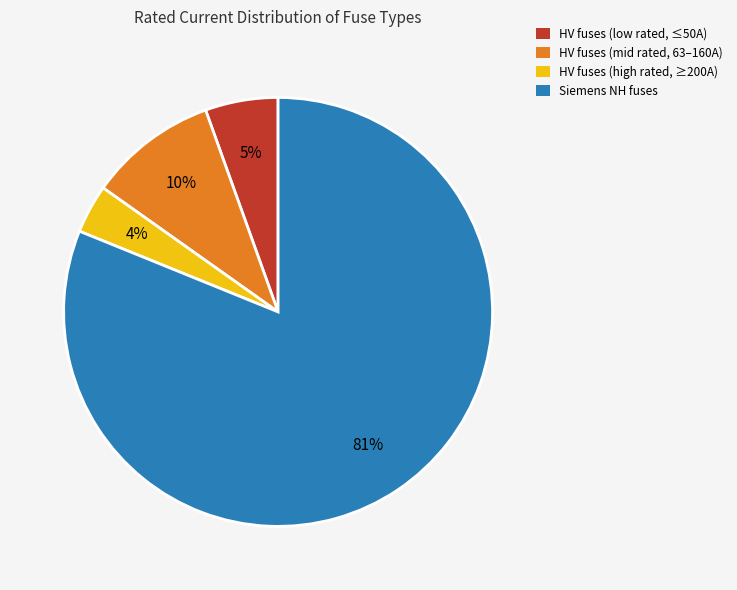

Which slice is the largest?

Siemens NH fuses